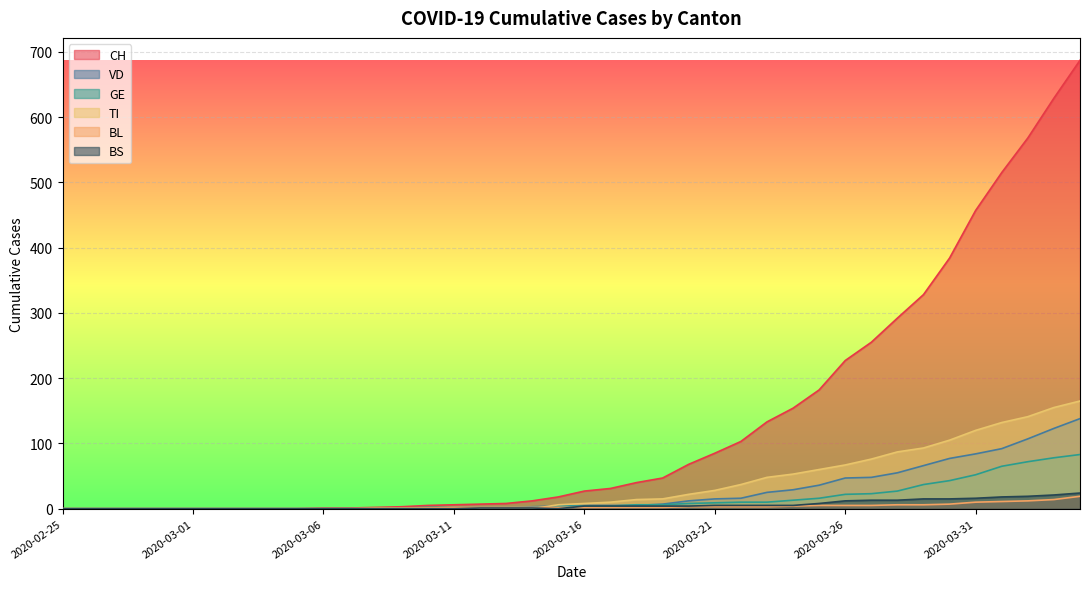

How many values in the CH series exceed 27?

19